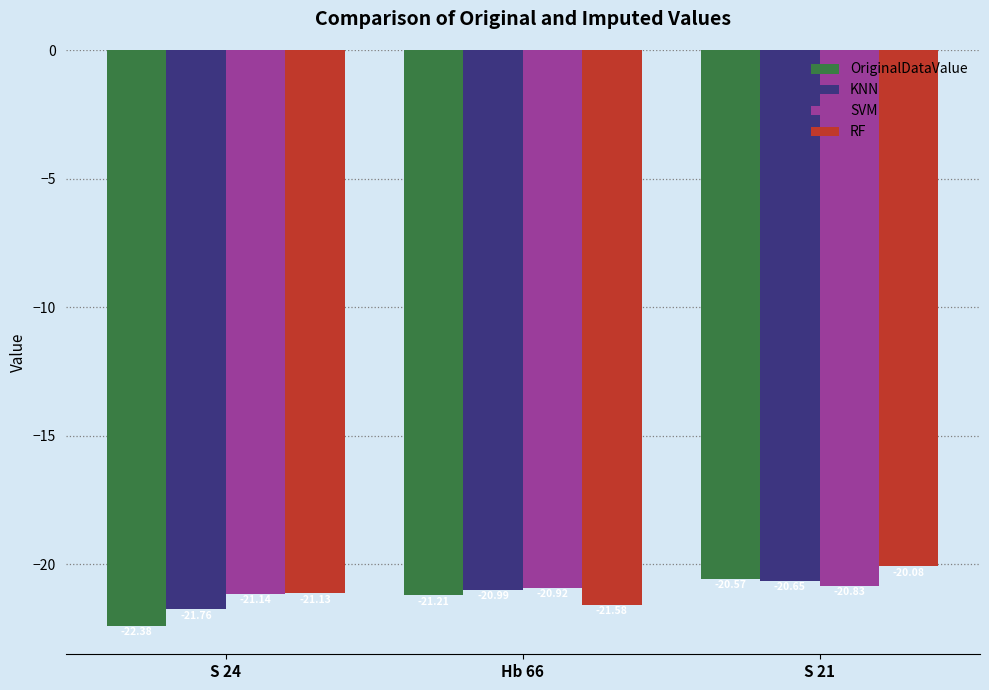

List the series in order of their peak value, highest first.

RF, OriginalDataValue, KNN, SVM